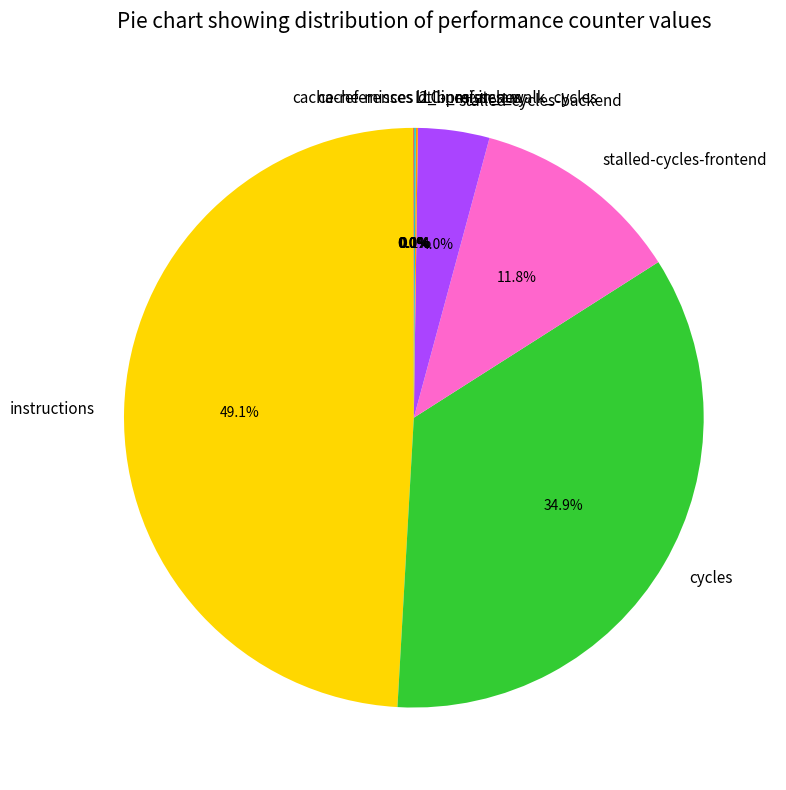

Which slice is the largest?

instructions